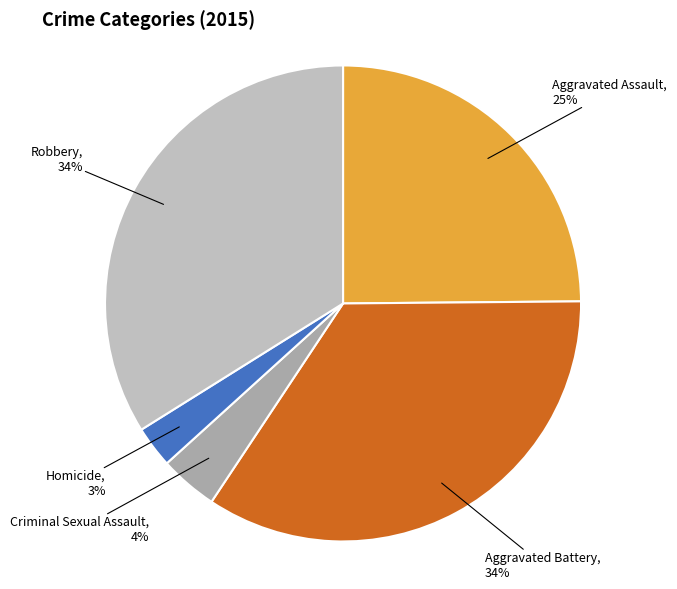

To the nearest percent, what portion does Robbery represent?

34%